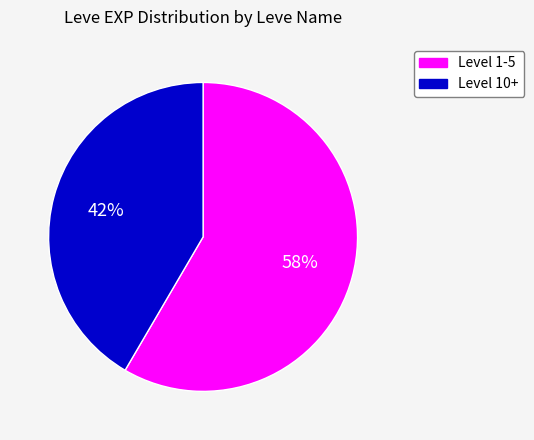

What is the majority slice?

Level 1-5